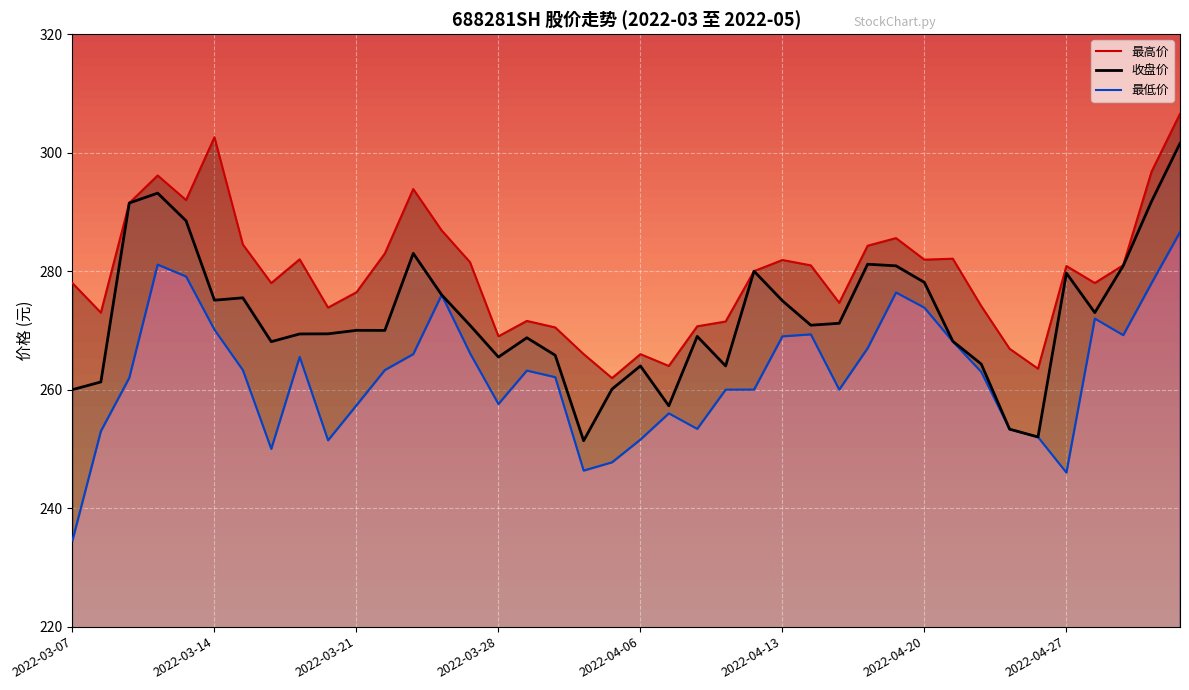

Reading left to right, extract all data points from this chart.

最高价: 2022-03-07=278.0	2022-03-08=273.0	2022-03-09=291.5	2022-03-10=296.1	2022-03-11=292.0	2022-03-14=302.6	2022-03-15=284.5	2022-03-16=278.0	2022-03-17=282.0	2022-03-18=273.9	2022-03-21=276.4	2022-03-22=283.0	2022-03-23=293.9	2022-03-24=286.9	2022-03-25=281.5	2022-03-28=269.0	2022-03-29=271.6	2022-03-30=270.5	2022-03-31=266.0	2022-04-01=261.9	2022-04-06=266.0	2022-04-07=264.0	2022-04-08=270.7	2022-04-11=271.5	2022-04-12=280.0	2022-04-13=281.9	2022-04-14=281.0	2022-04-15=274.7	2022-04-18=284.3	2022-04-19=285.6	2022-04-20=281.9	2022-04-21=282.1	2022-04-22=274.1	2022-04-25=266.9	2022-04-26=263.5	2022-04-27=280.9	2022-04-28=278.0	2022-04-29=281.0	2022-05-05=296.8	2022-05-06=306.6
收盘价: 2022-03-07=260.0	2022-03-08=261.3	2022-03-09=291.5	2022-03-10=293.2	2022-03-11=288.5	2022-03-14=275.1	2022-03-15=275.5	2022-03-16=268.1	2022-03-17=269.4	2022-03-18=269.4	2022-03-21=270.0	2022-03-22=270.0	2022-03-23=283.0	2022-03-24=276.0	2022-03-25=270.9	2022-03-28=265.5	2022-03-29=268.8	2022-03-30=265.8	2022-03-31=251.4	2022-04-01=260.1	2022-04-06=264.0	2022-04-07=257.3	2022-04-08=269.0	2022-04-11=264.0	2022-04-12=280.0	2022-04-13=275.0	2022-04-14=270.9	2022-04-15=271.2	2022-04-18=281.2	2022-04-19=280.9	2022-04-20=278.1	2022-04-21=268.2	2022-04-22=264.3	2022-04-25=253.3	2022-04-26=252.0	2022-04-27=279.7	2022-04-28=273.0	2022-04-29=280.9	2022-05-05=291.8	2022-05-06=301.6
最低价: 2022-03-07=234.6	2022-03-08=253.0	2022-03-09=262.0	2022-03-10=281.1	2022-03-11=279.1	2022-03-14=270.1	2022-03-15=263.3	2022-03-16=250.0	2022-03-17=265.5	2022-03-18=251.4	2022-03-21=257.4	2022-03-22=263.3	2022-03-23=266.0	2022-03-24=276.0	2022-03-25=266.1	2022-03-28=257.6	2022-03-29=263.2	2022-03-30=262.1	2022-03-31=246.3	2022-04-01=247.7	2022-04-06=251.6	2022-04-07=256.0	2022-04-08=253.4	2022-04-11=260.0	2022-04-12=260.0	2022-04-13=269.0	2022-04-14=269.3	2022-04-15=260.0	2022-04-18=267.0	2022-04-19=276.4	2022-04-20=273.8	2022-04-21=268.1	2022-04-22=263.0	2022-04-25=253.3	2022-04-26=252.0	2022-04-27=246.0	2022-04-28=272.0	2022-04-29=269.2	2022-05-05=278.0	2022-05-06=286.6